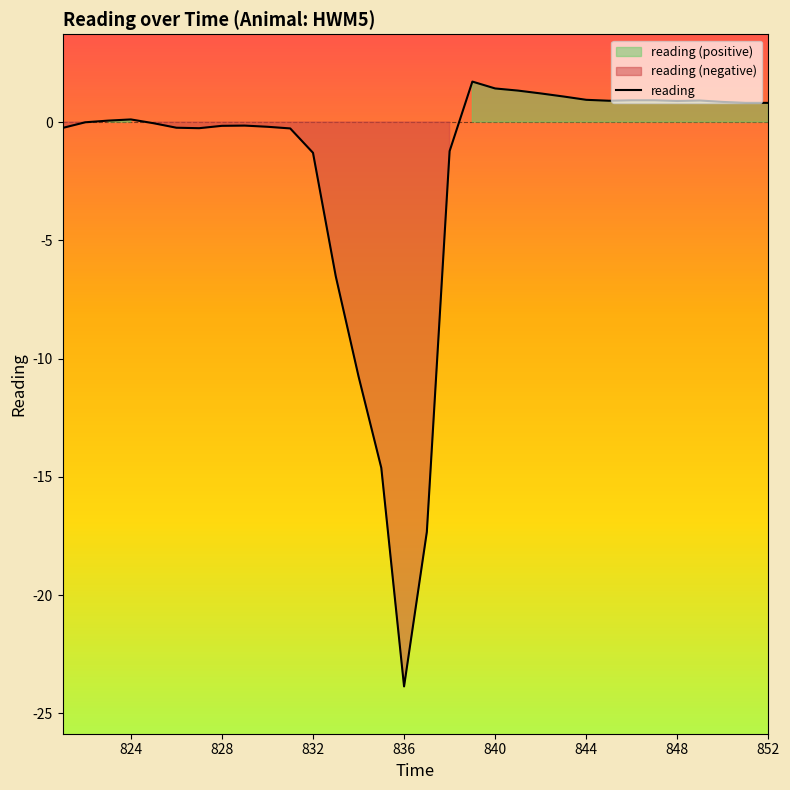

Does the chart display data point markers on the line(s)?

No